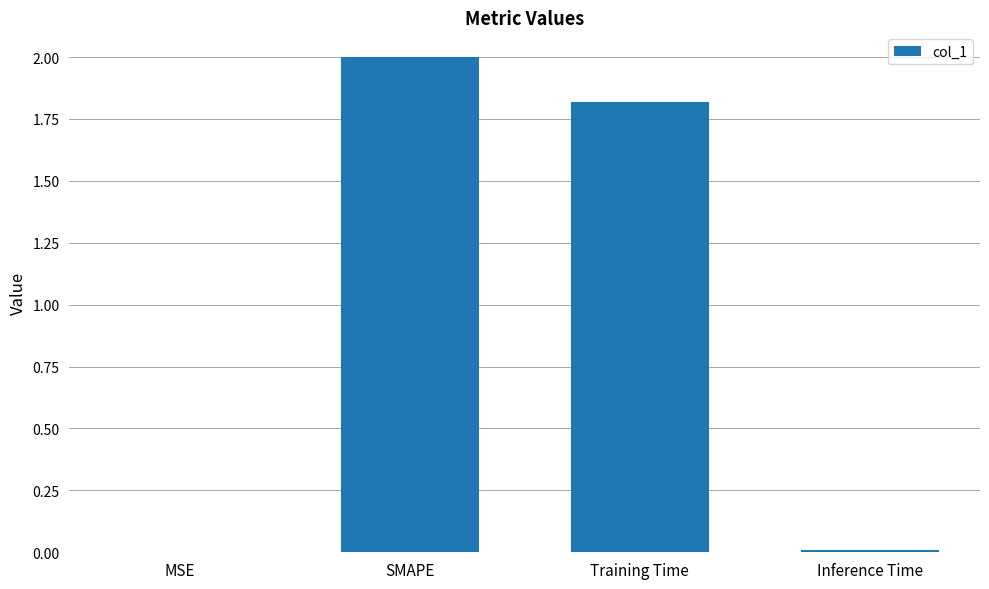

What is the change in value from Training Time to Inference Time?

-1.8